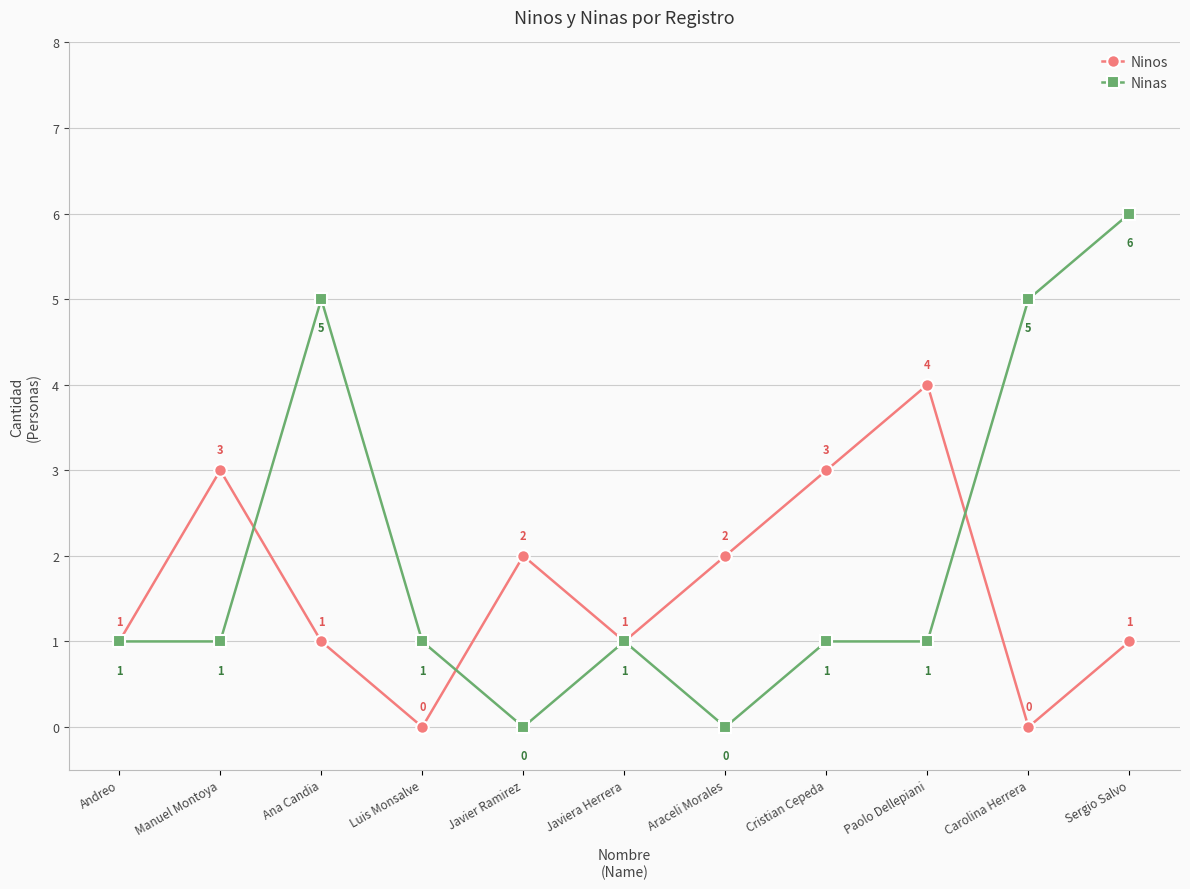

How many data points in Ninos are less than 1?

2